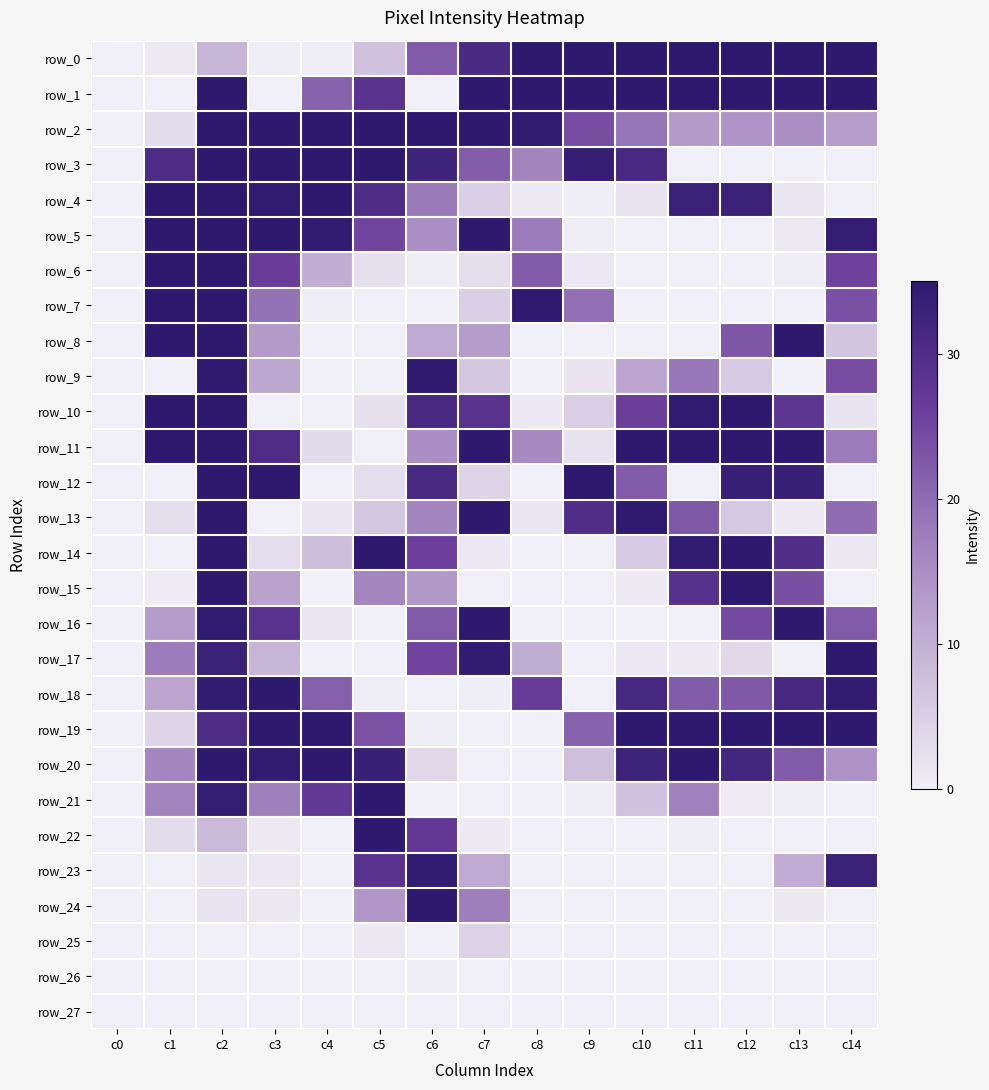

True or false: row_25 has a value of 0.0 at c14.

True